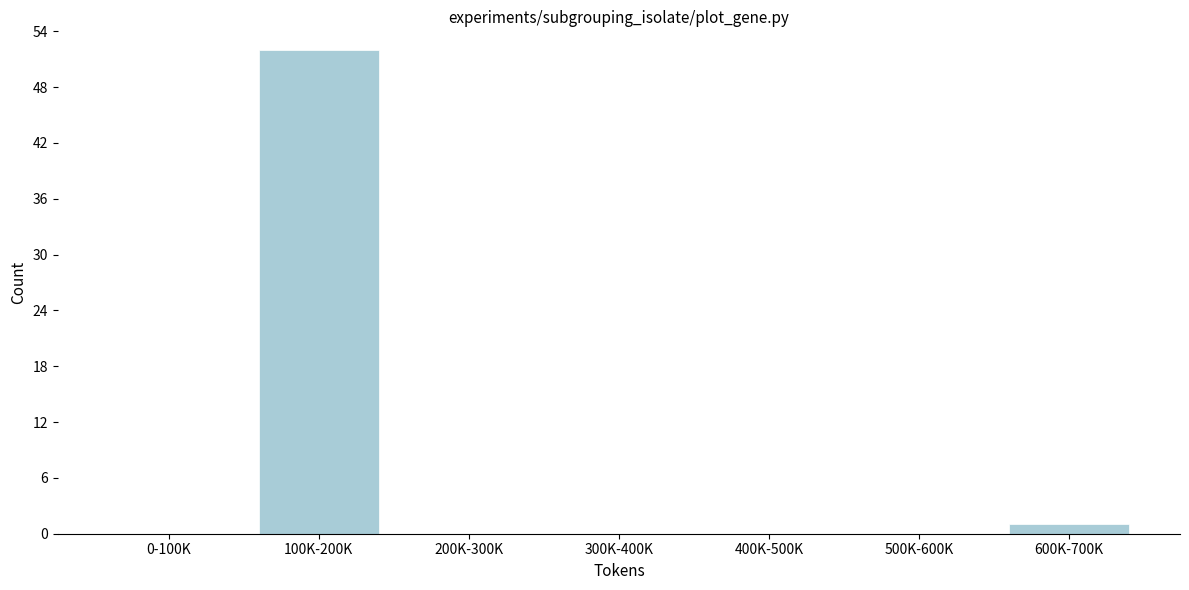

Reading left to right, what are all the values shown in this chart?

0-100K=0	100K-200K=52	200K-300K=0	300K-400K=0	400K-500K=0	500K-600K=0	600K-700K=1